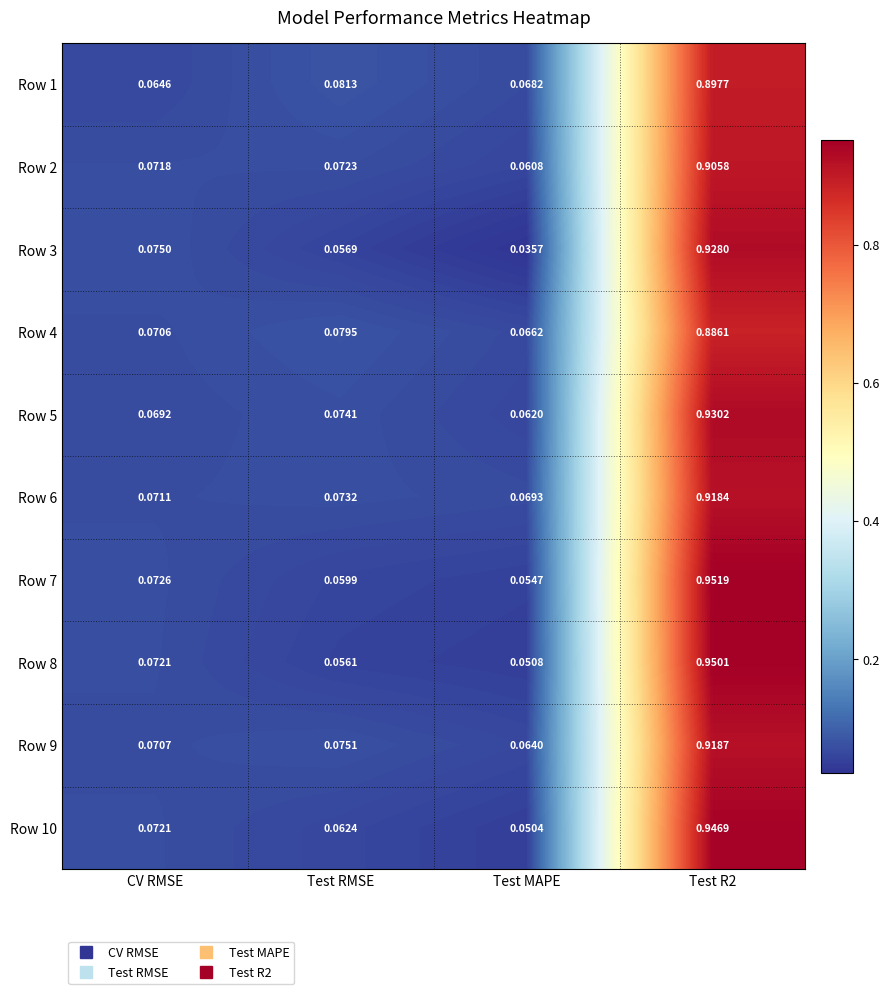

Count the number of data series in this chart.

10